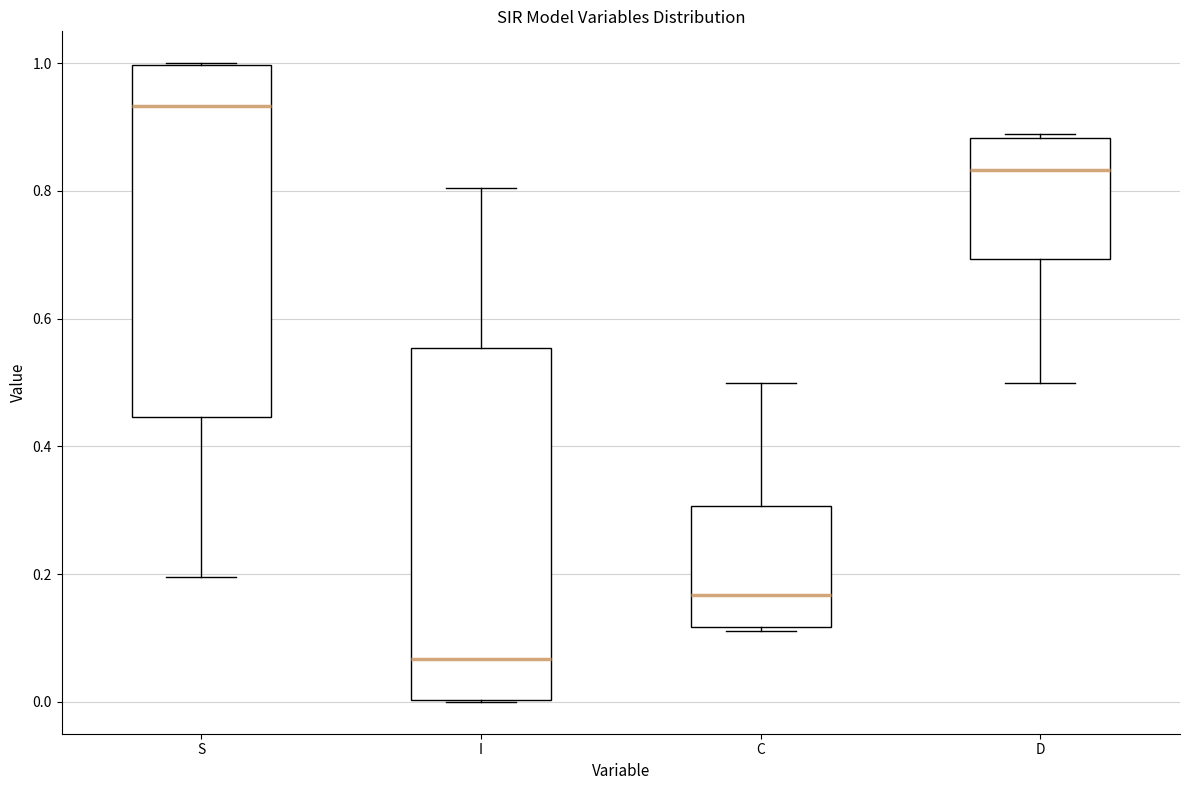

Where is the upper edge of the box for I on the y-axis? The values are not printed on the chart, so give them approximately, as read against the axis.

0.56